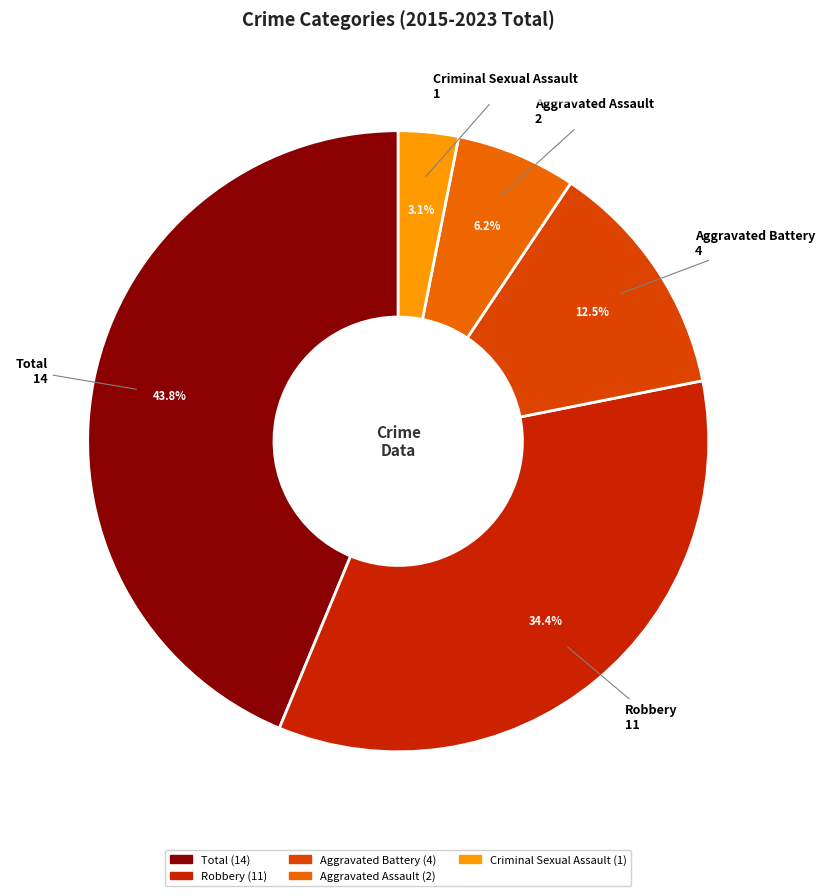

Combined, what portion of the pie is Criminal Sexual Assault and Total?

46.9%